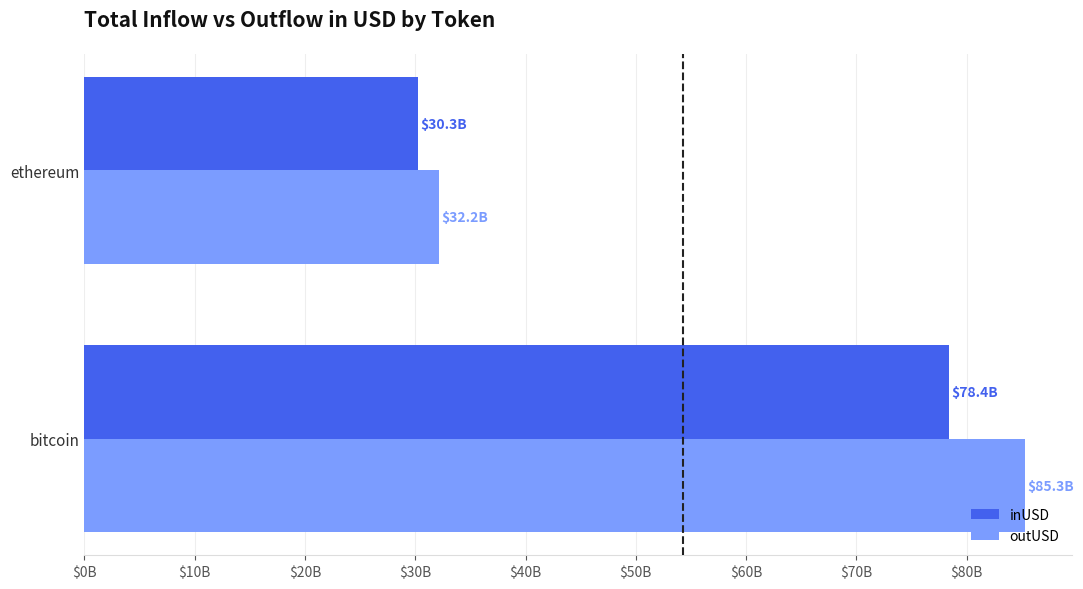

What are all the series names shown in the legend?

inUSD, outUSD